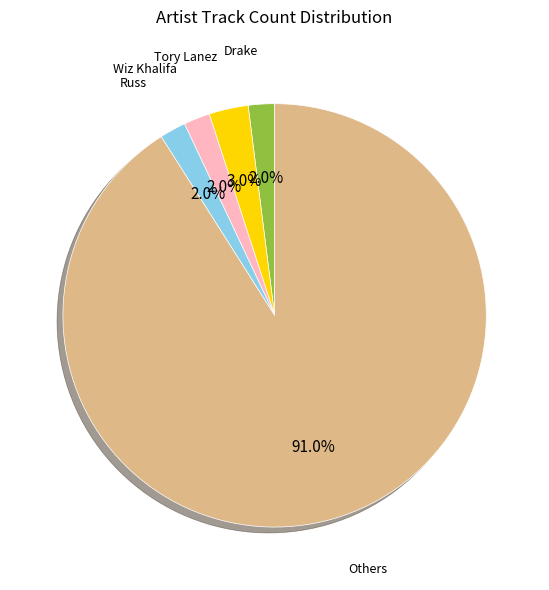

How many slices are in this pie chart?

5